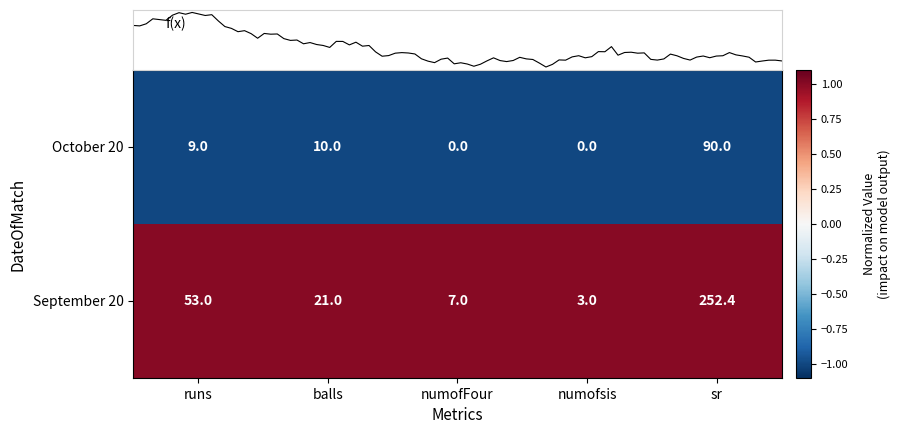

Which category has the highest value in the October 20 series?

sr